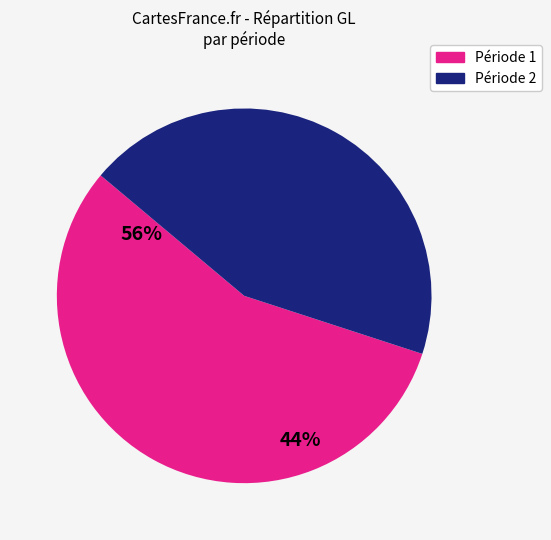

Does any single category account for the majority?

Yes